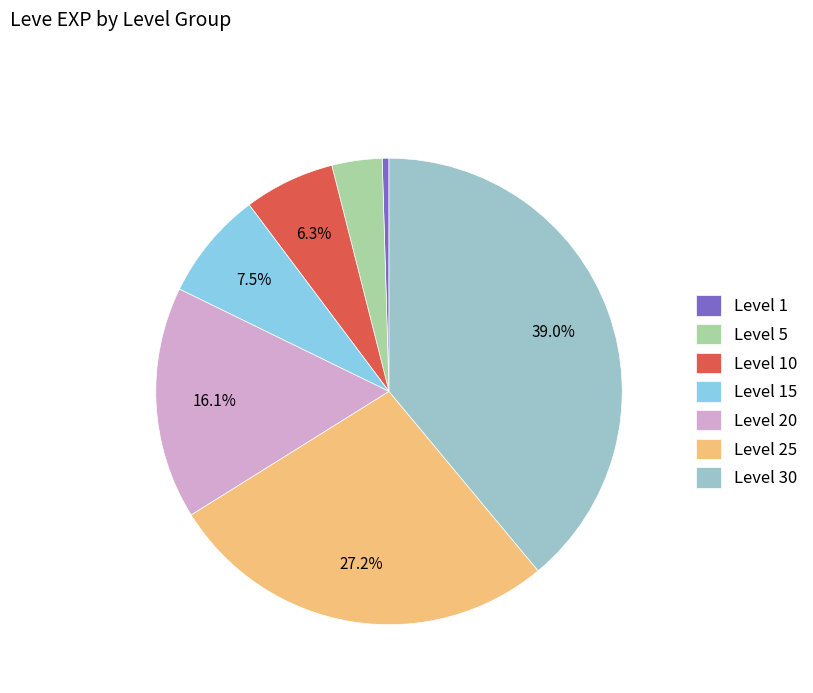

To the nearest percent, what is the difference between the Level 20 and Level 5 slice percentages?

13%